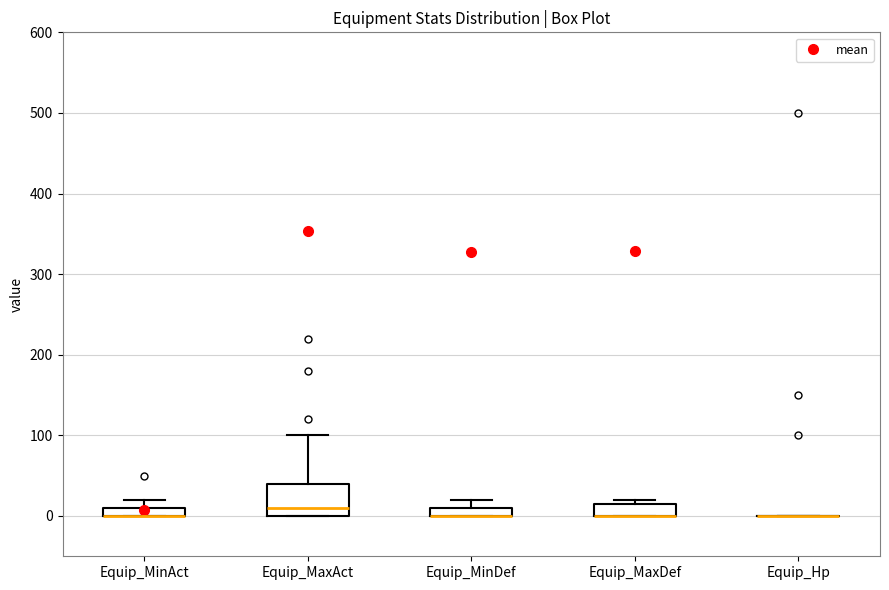

Comparing the boxes themselves (not the whiskers), which one is the tallest?

Equip_MaxAct